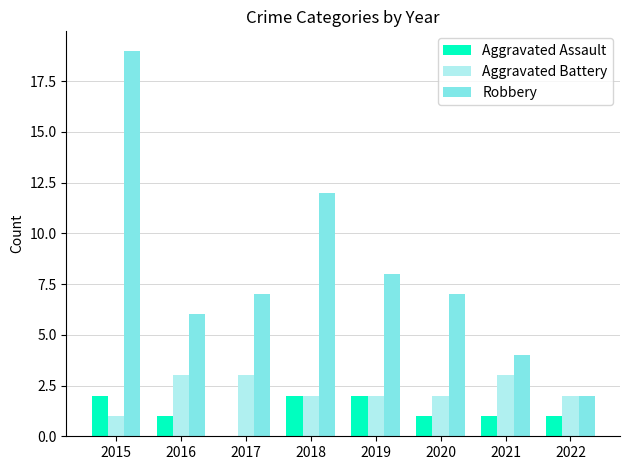

At which category is the sum across all series the highest?

2015